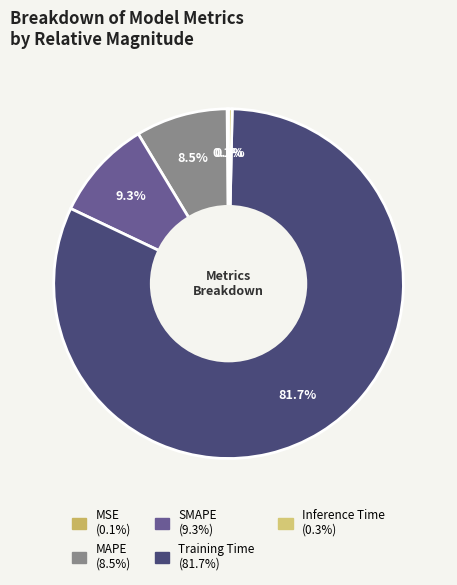

To the nearest percent, what is the average slice percentage?

20%